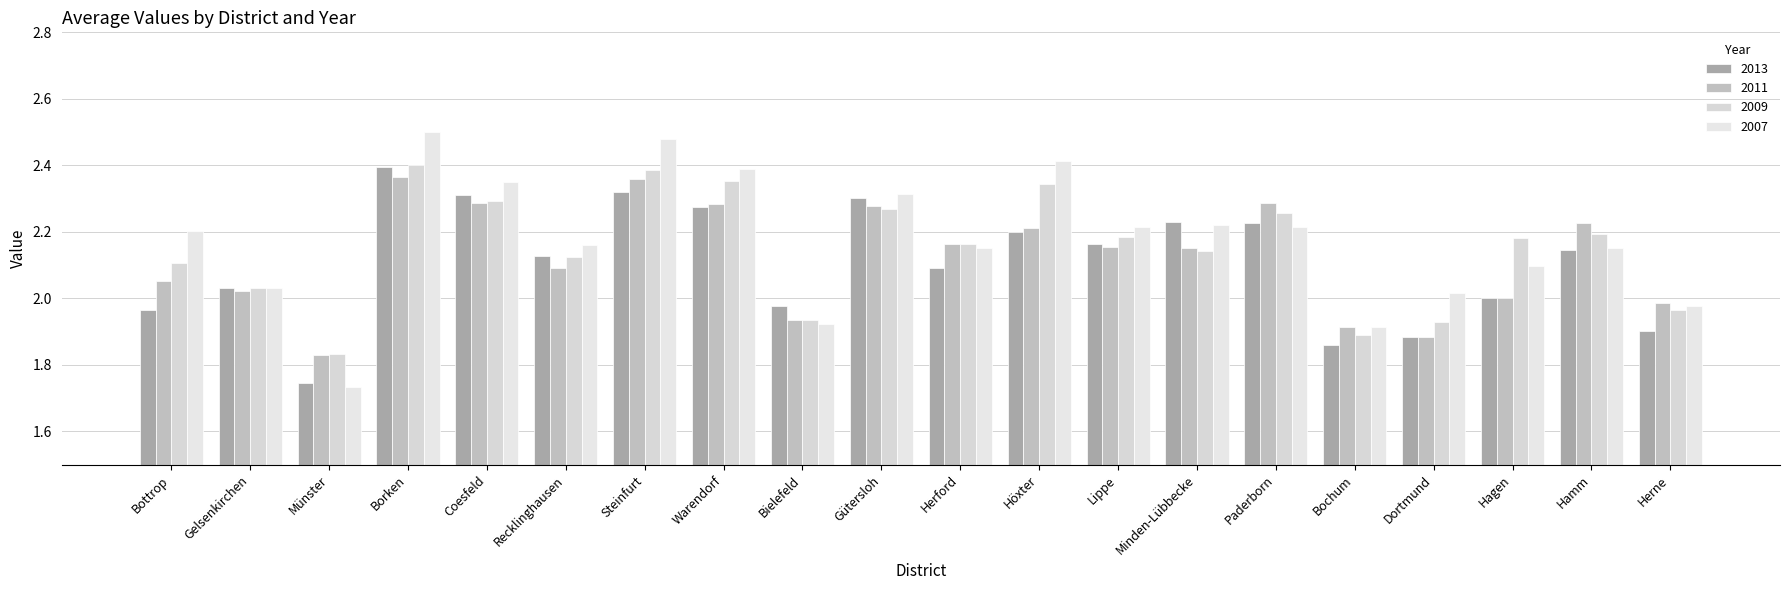

Which series has the widest spread of values?

2007